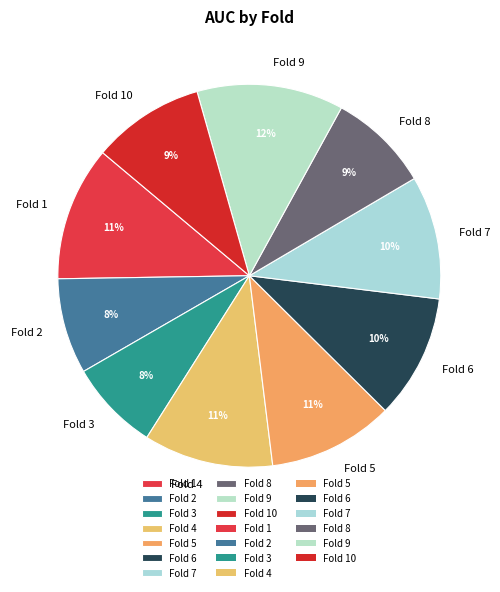

Which slice is the largest?

Fold 9